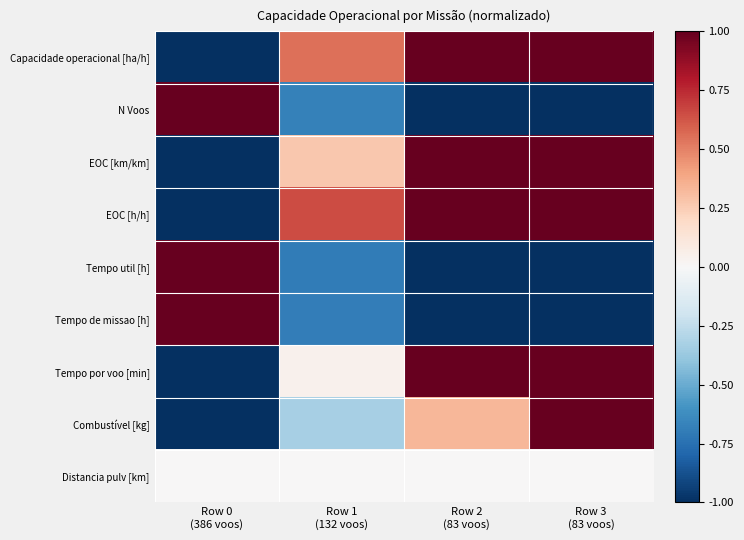

What is the smallest value displayed?

-1.0